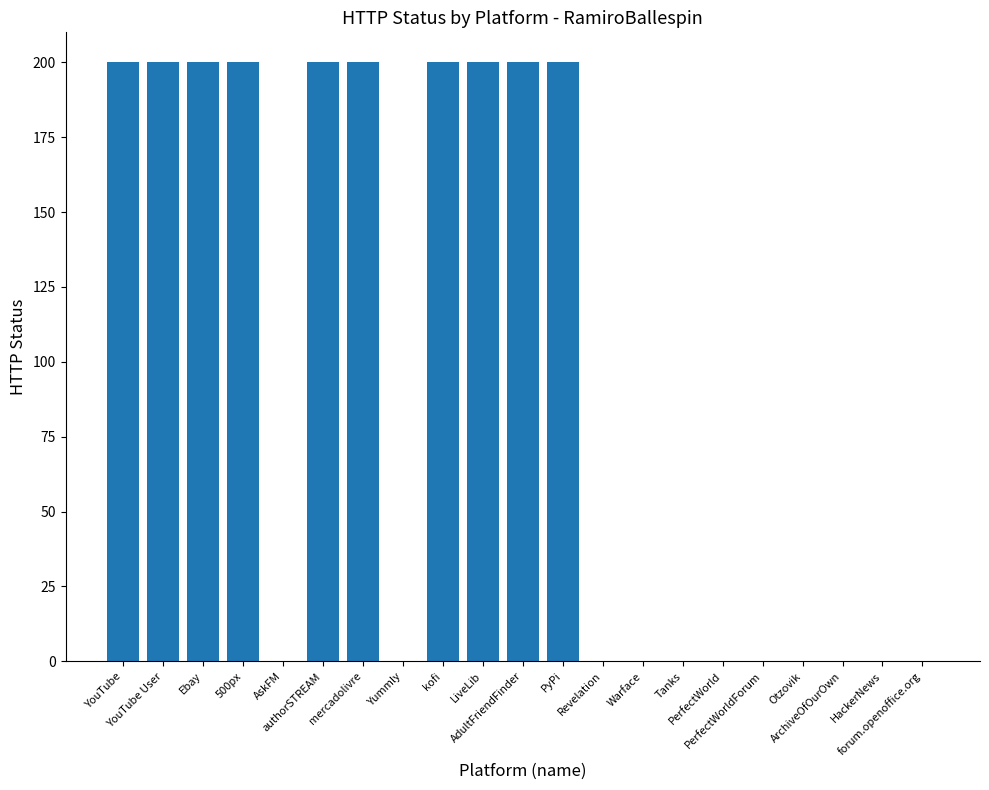

What is the greatest value displayed?

200